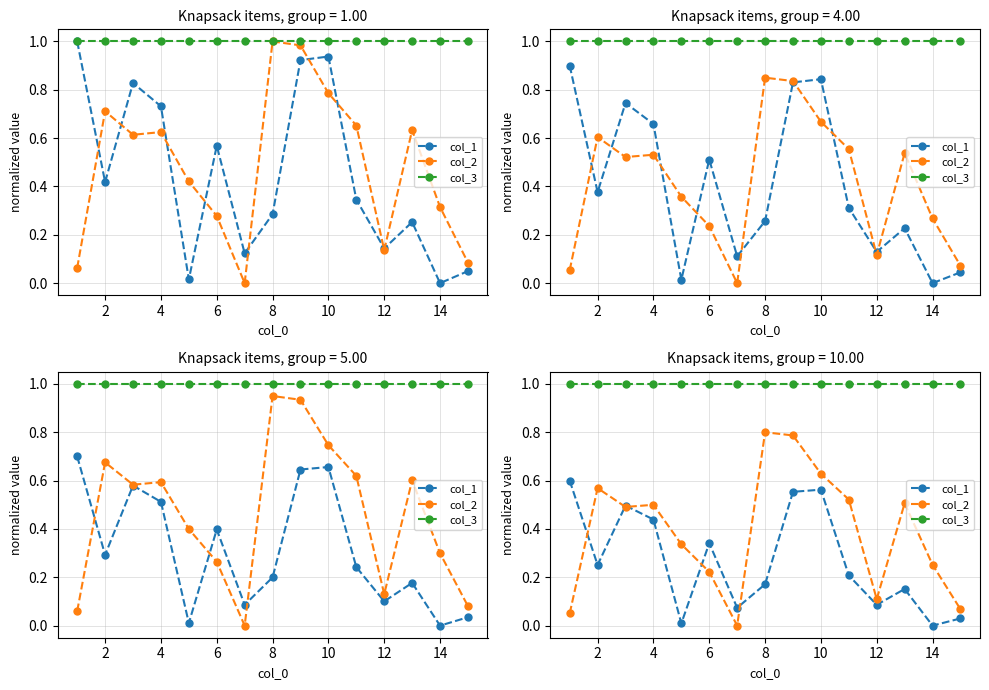

Which series changed the most between 8 and 10?

col_1